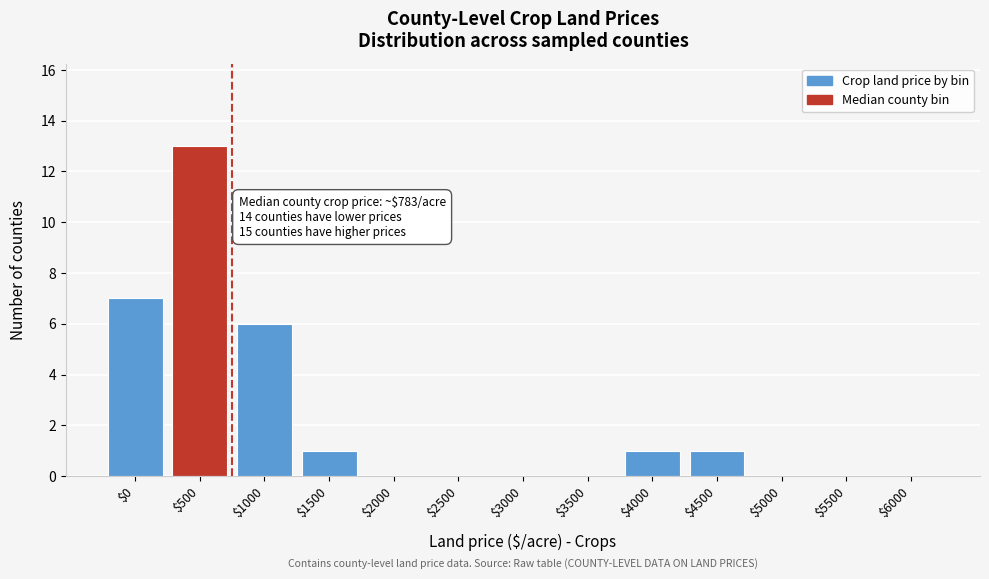

Which label corresponds to the largest value in the chart?

$500